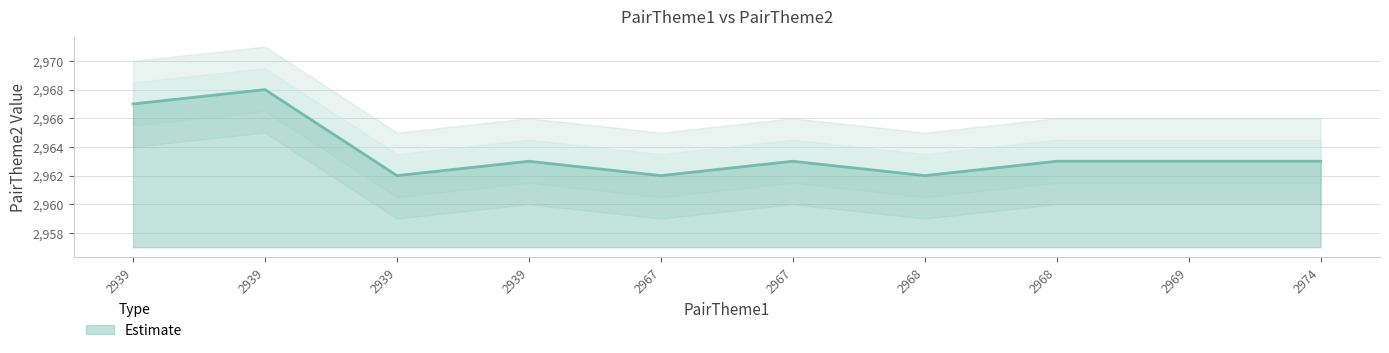

The chart shows a value of 2967 at 2939. True or false?

True